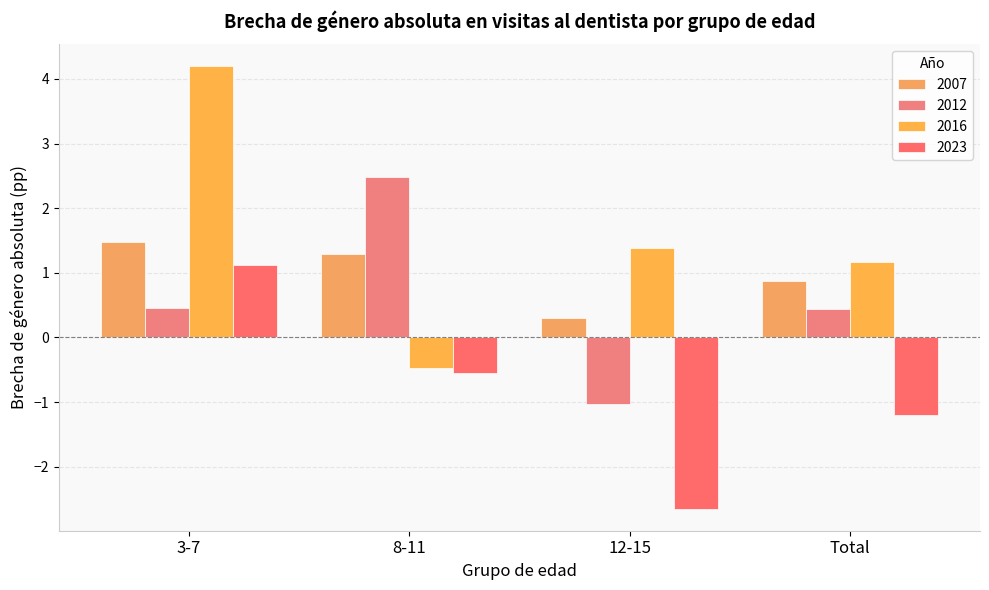

At which category is the sum across all series the highest?

3-7